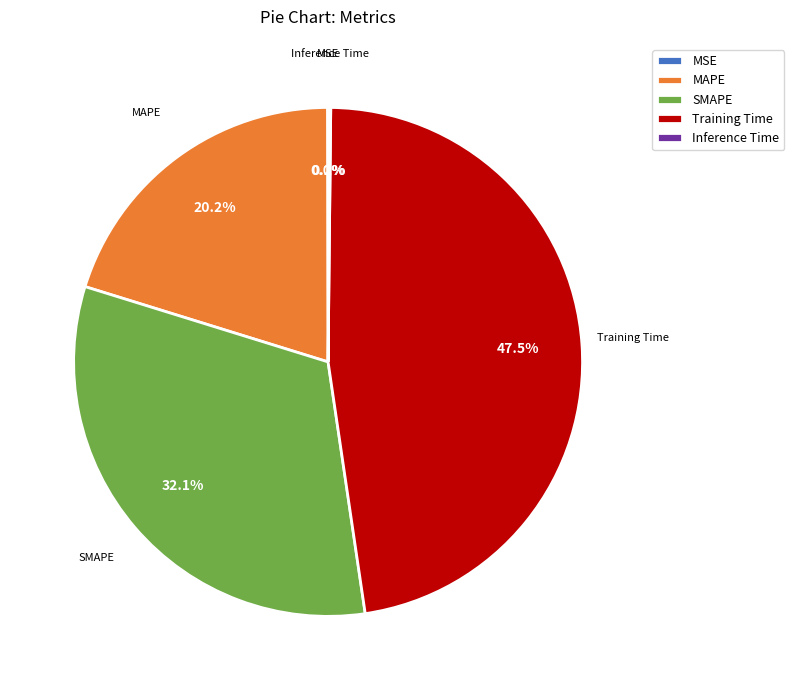

Which slice is the largest?

Training Time